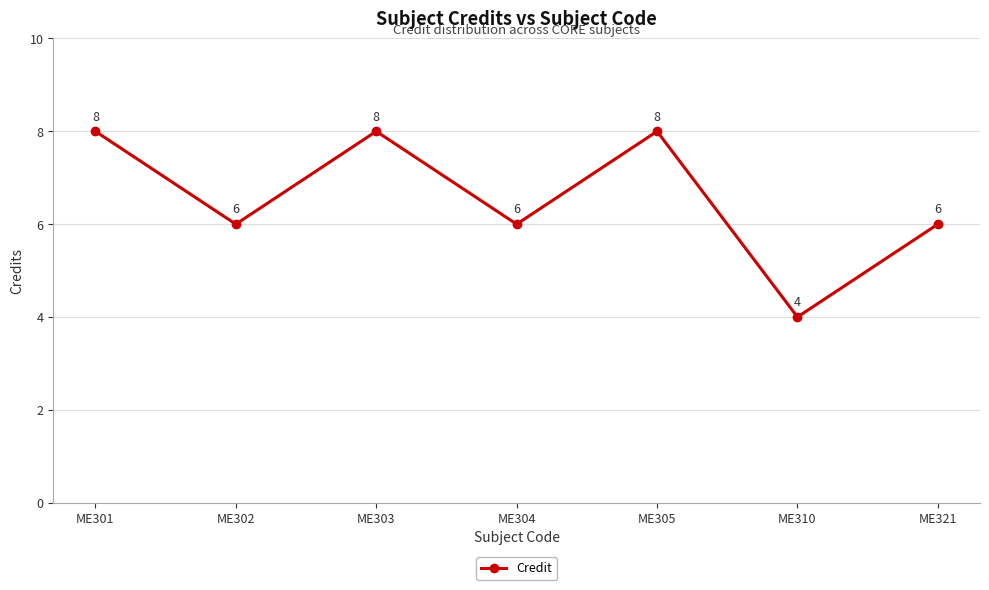

How many lines are shown in the chart?

1